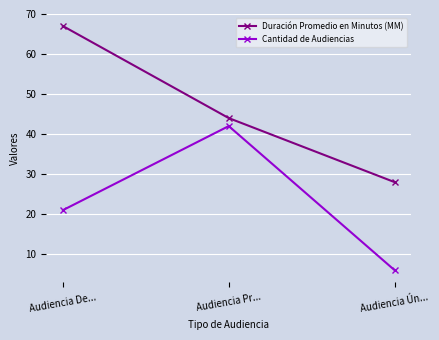

What is the sum of all Cantidad de Audiencias values?

69